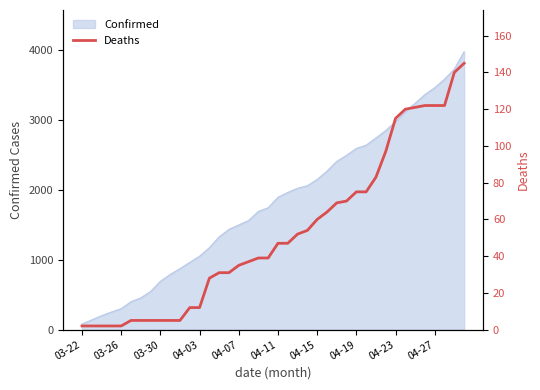

What is the highest value of the Confirmed series?

3972